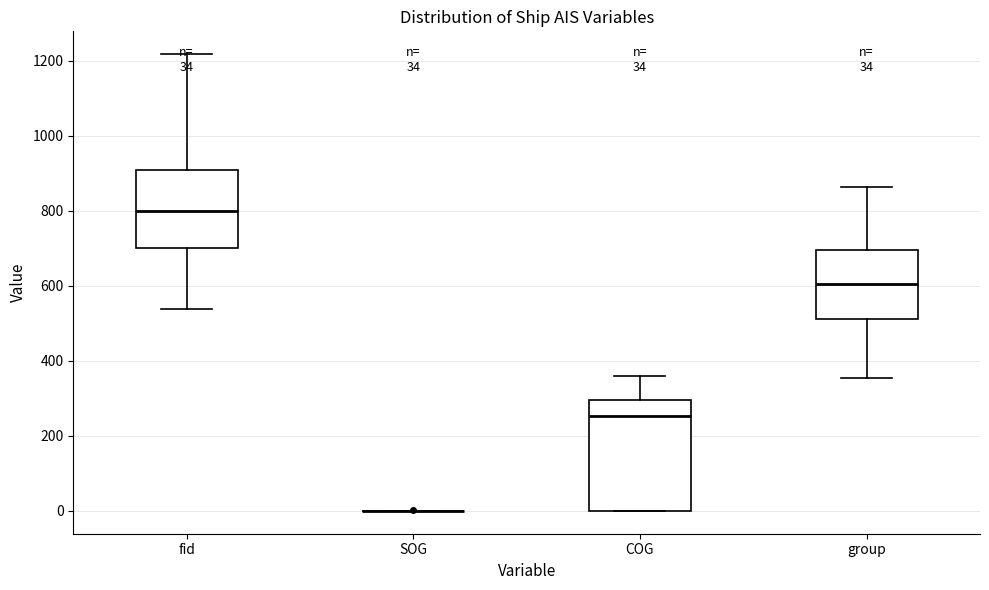

Comparing the boxes themselves (not the whiskers), which one is the tallest?

COG